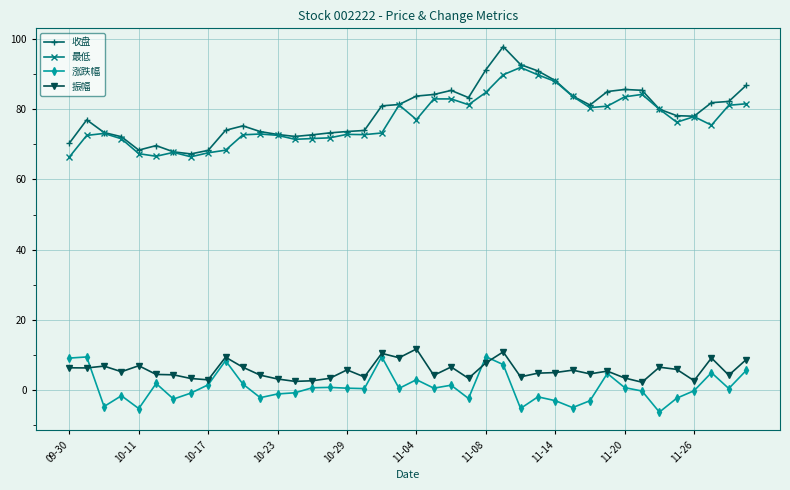

What are all the series names shown in the legend?

收盘, 最低, 涨跌幅, 振幅